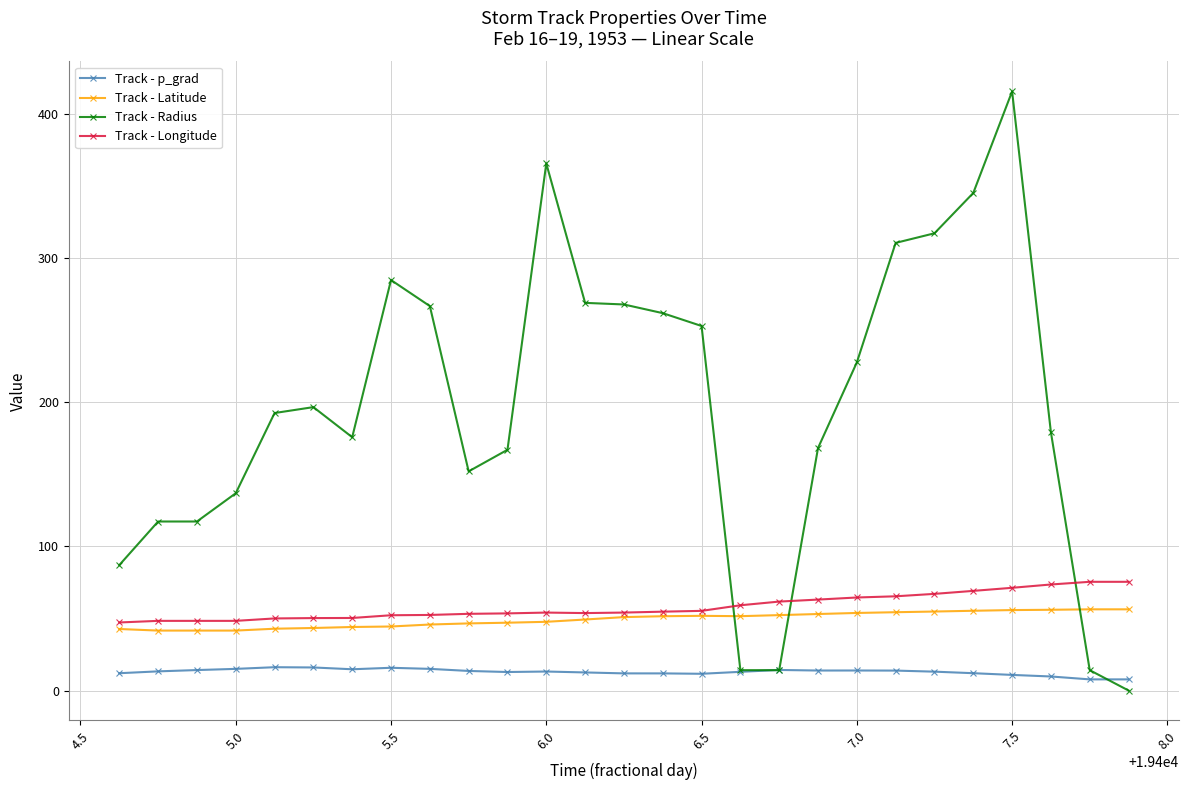

What is the highest value of the Track - Latitude series?

56.3